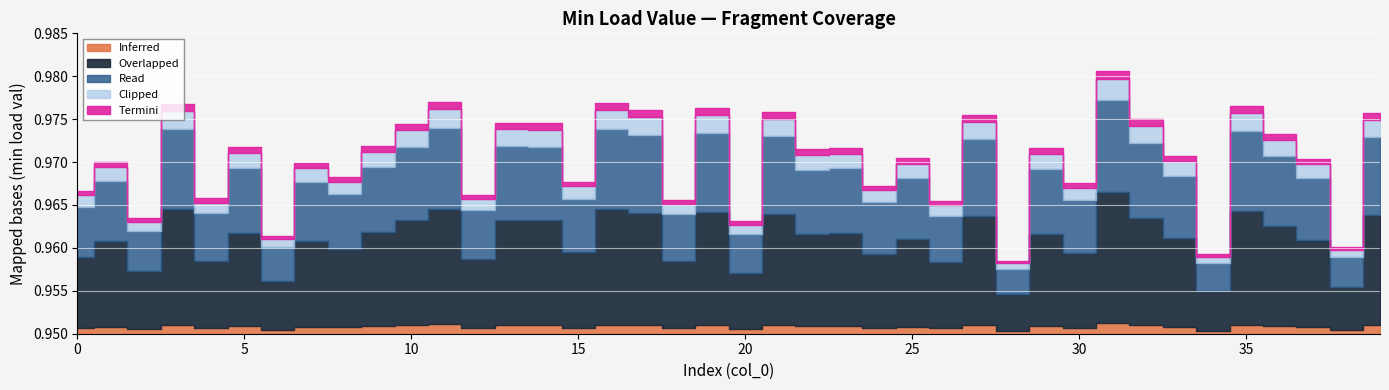

How many points are lower than both their immediate neighbors (excluding endpoints)?

15